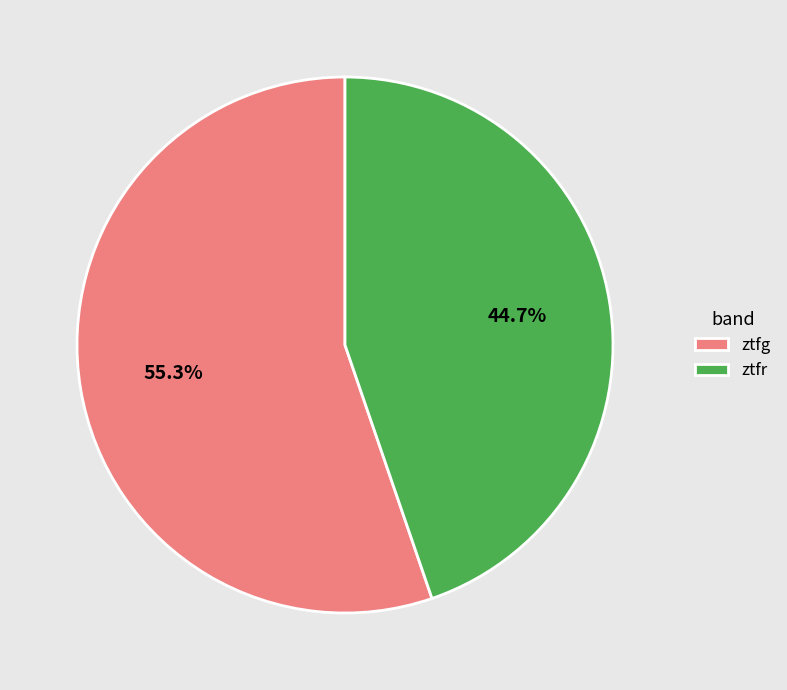

To the nearest percent, what is the average slice percentage?

50%